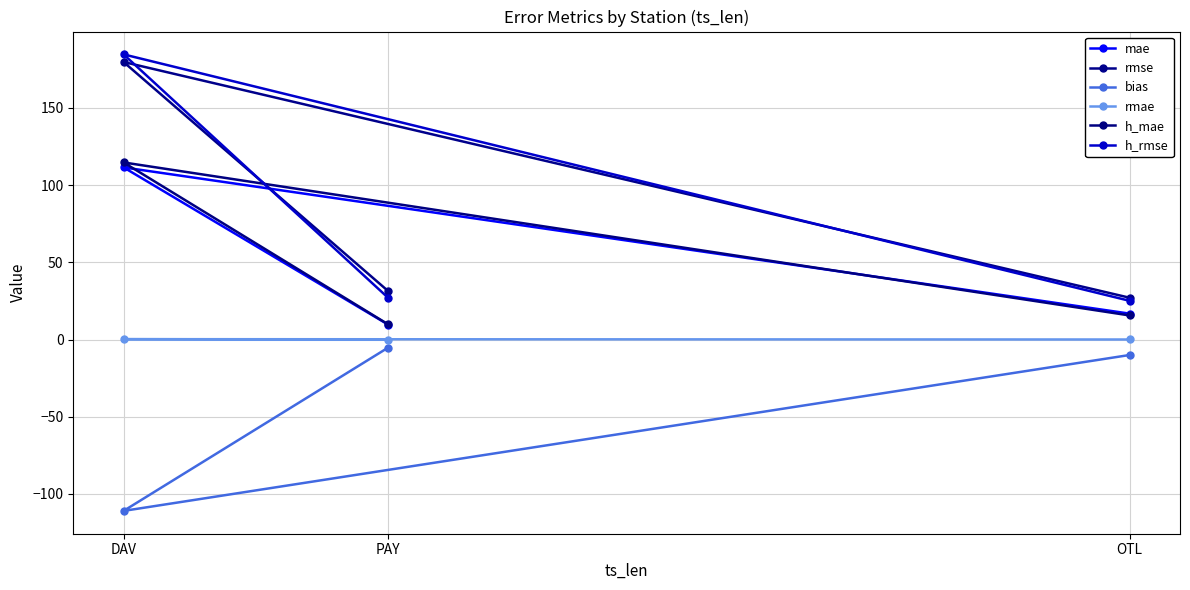

What position from the right is DAV?

3